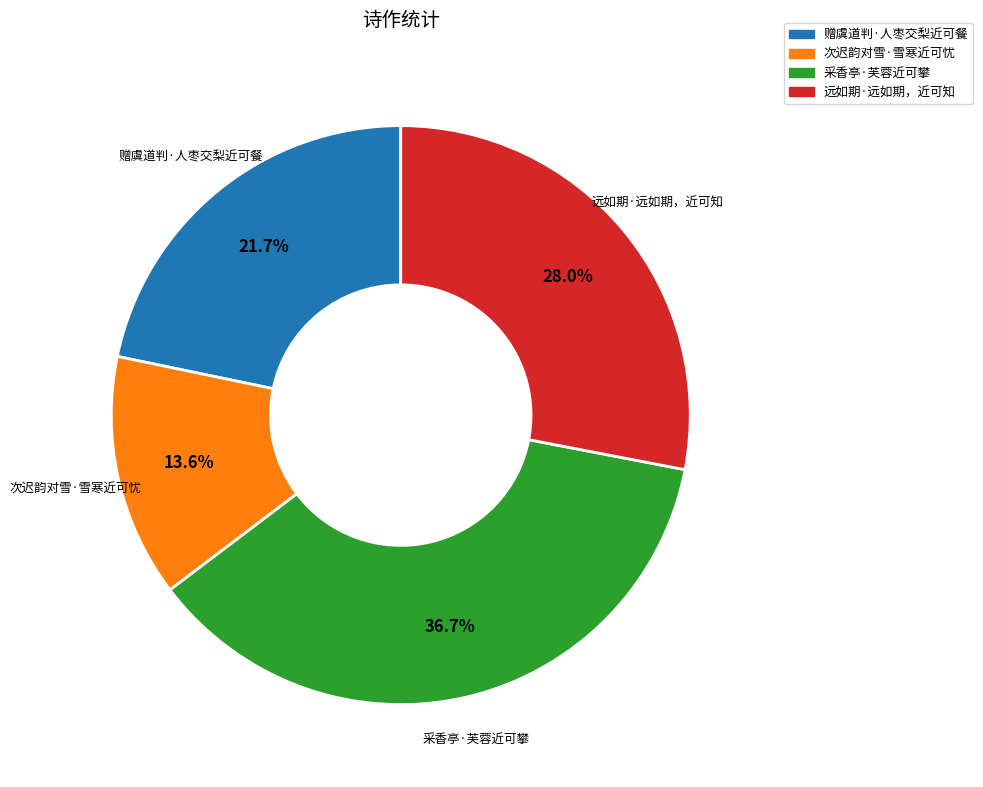

What percentage is the 远如期·远如期，近可知 slice, to the nearest percent?

28%